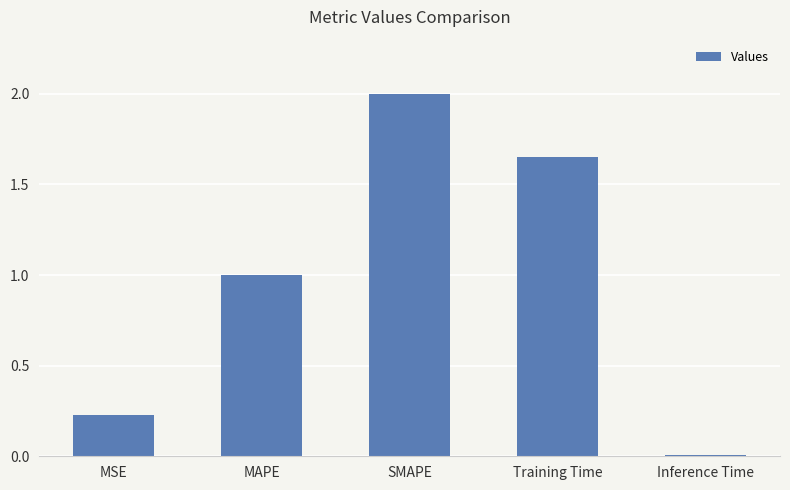

What is the label of the 3rd bar from the right?

SMAPE